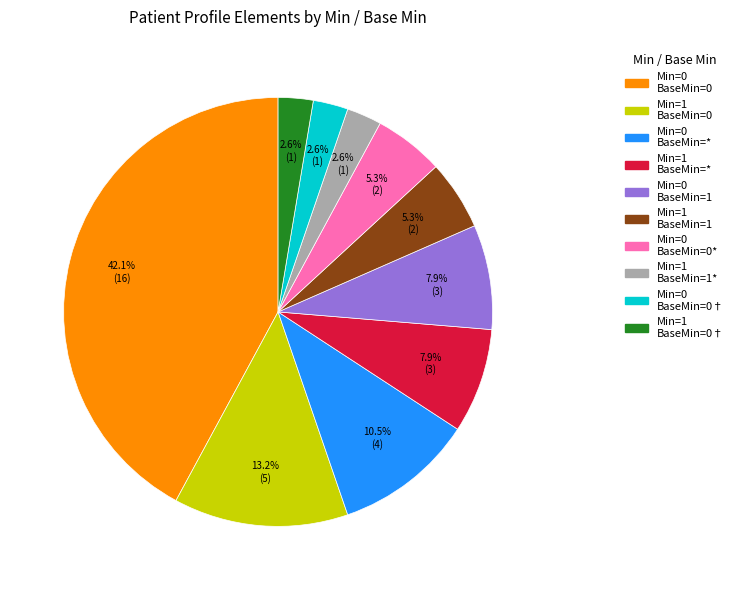

How many segments does this pie chart have?

10